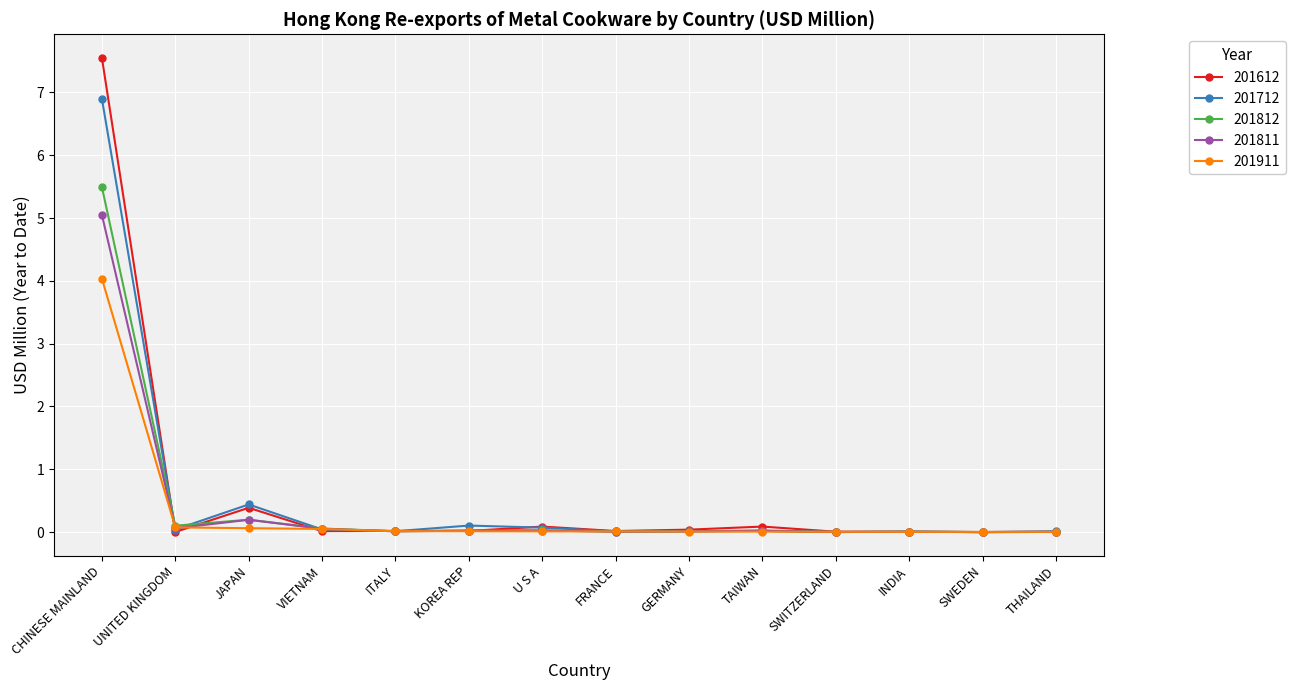

At which category is the sum across all series the highest?

CHINESE MAINLAND